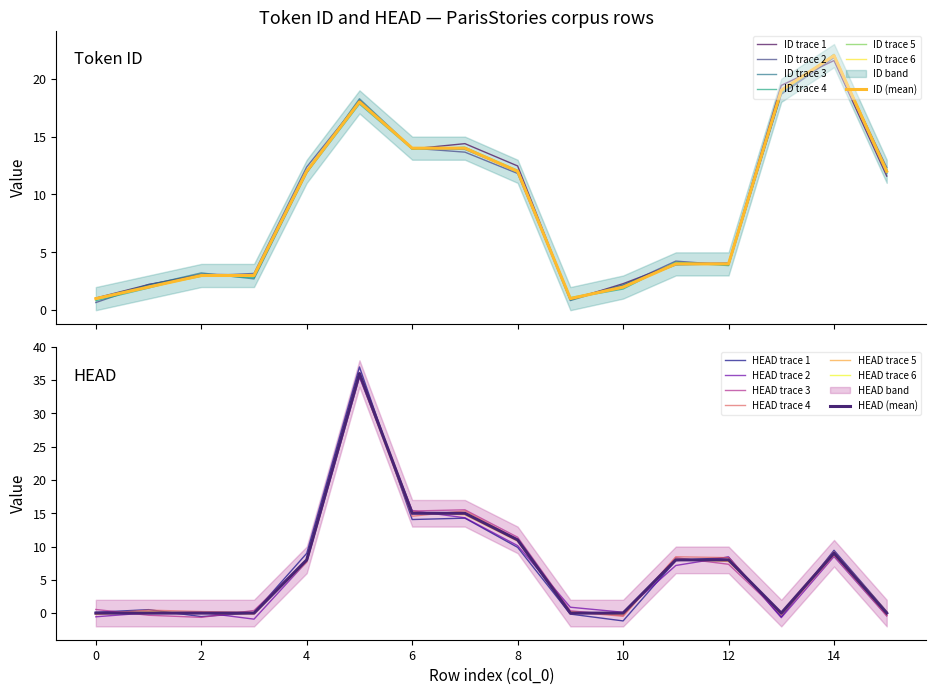

Reading left to right, extract all data points from this chart.

ID: 0=1	1=2	2=3	3=3	4=12	5=18	6=14	7=14	8=12	9=1	10=2	11=4	12=4	13=19	14=22	15=12
HEAD: 0=0	1=0	2=0	3=0	4=8	5=36	6=15	7=15	8=11	9=0	10=0	11=8	12=8	13=0	14=9	15=0